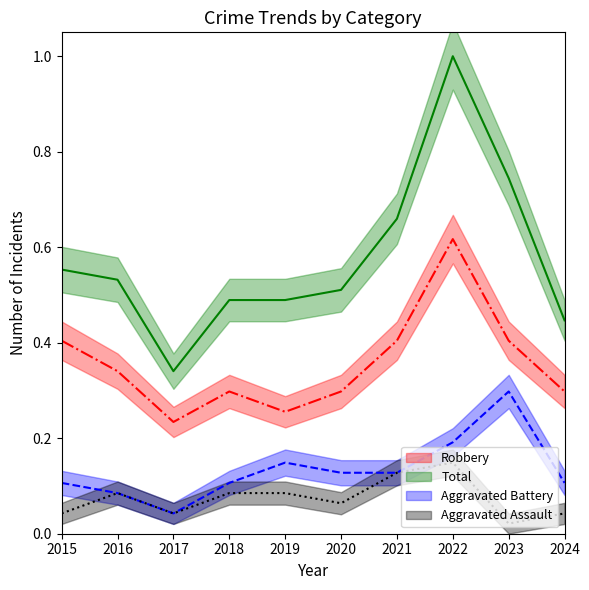

Reading right to left, what are all the values shown in this chart?

Robbery: 2024=0.3	2023=0.4	2022=0.6	2021=0.4	2020=0.3	2019=0.3	2018=0.3	2017=0.2	2016=0.3	2015=0.4
Total: 2024=0.4	2023=0.7	2022=1.0	2021=0.7	2020=0.5	2019=0.5	2018=0.5	2017=0.3	2016=0.5	2015=0.6
Aggravated Battery: 2024=0.1	2023=0.3	2022=0.2	2021=0.1	2020=0.1	2019=0.1	2018=0.1	2017=0.0	2016=0.1	2015=0.1
Aggravated Assault: 2024=0.0	2023=0.0	2022=0.1	2021=0.1	2020=0.1	2019=0.1	2018=0.1	2017=0.0	2016=0.1	2015=0.0